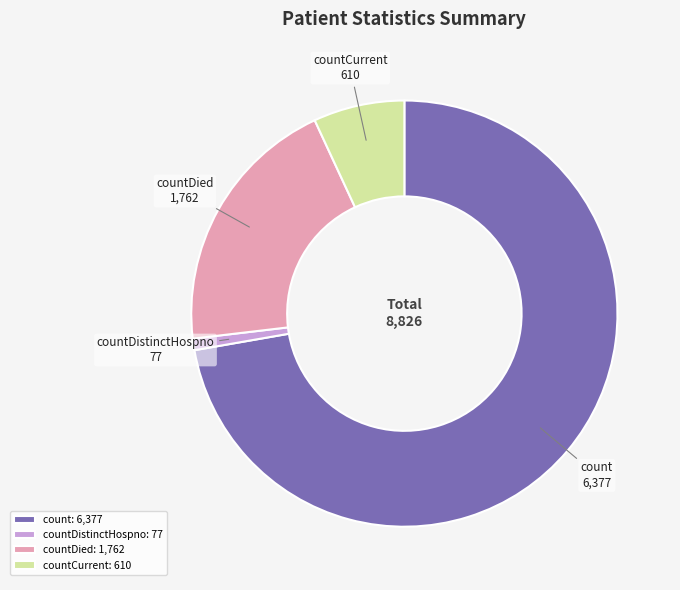

Is the sum of count: 6,377 and countCurrent: 610 greater than half?

Yes